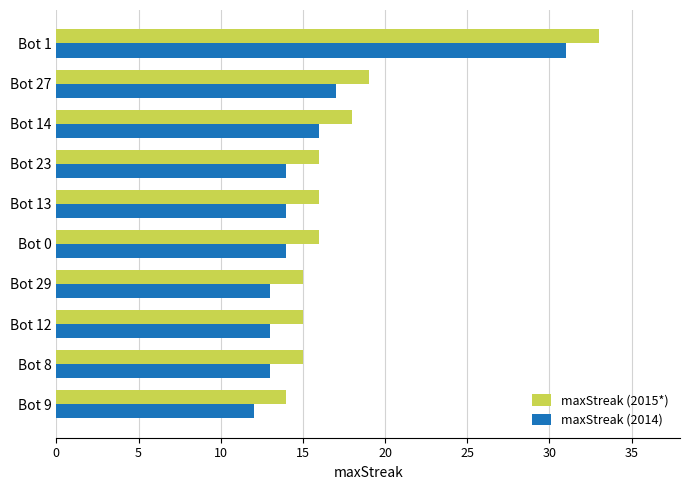

What is the sum of all maxStreak (2014) values?

157